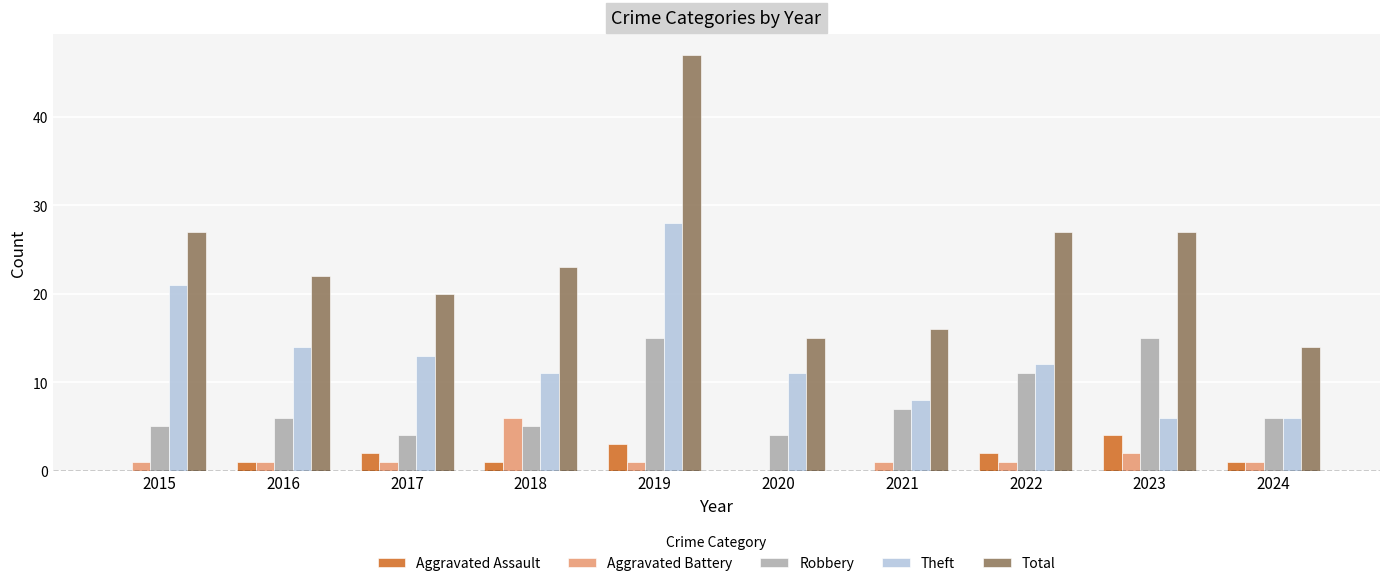

Read the Total value at 2020.

15